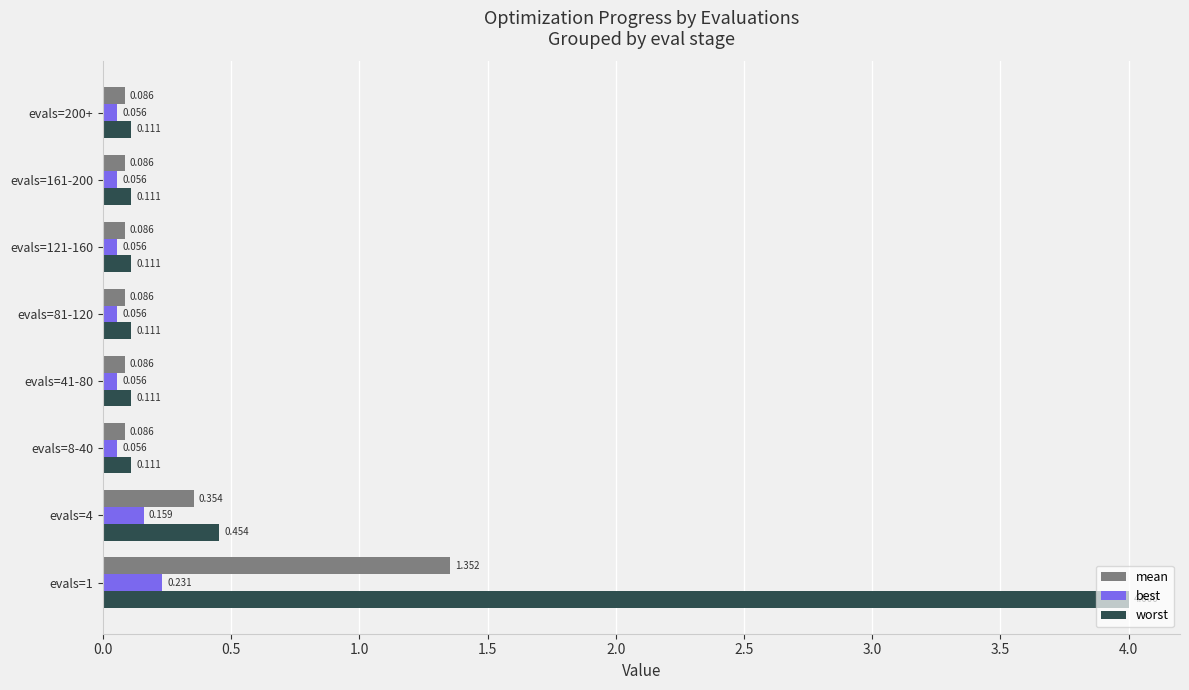

Which series has the largest range (max minus min)?

worst